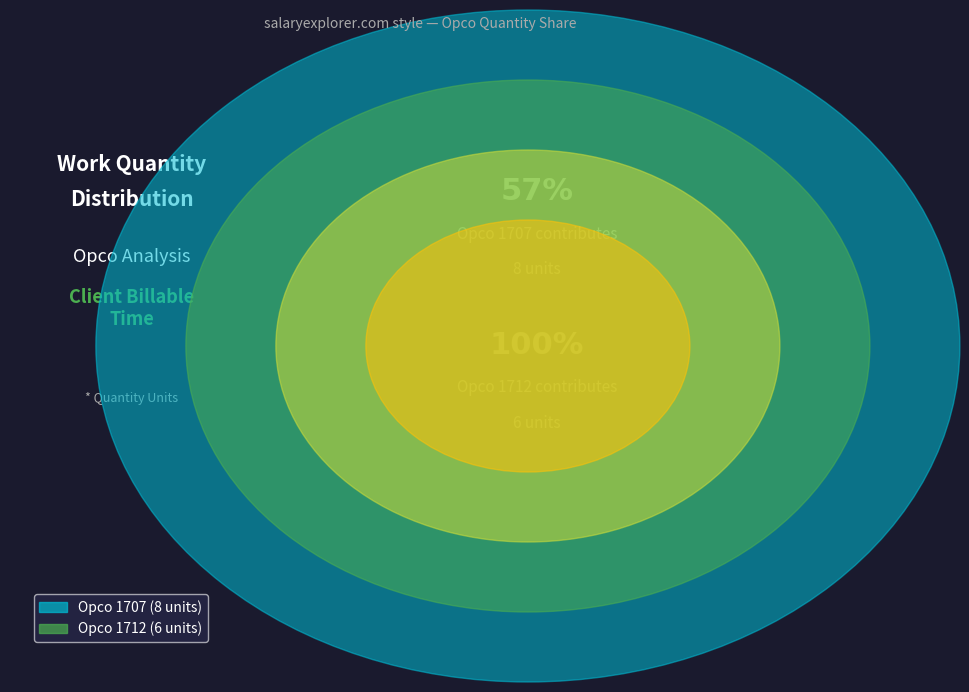

What is the smallest slice in the pie chart?

1712